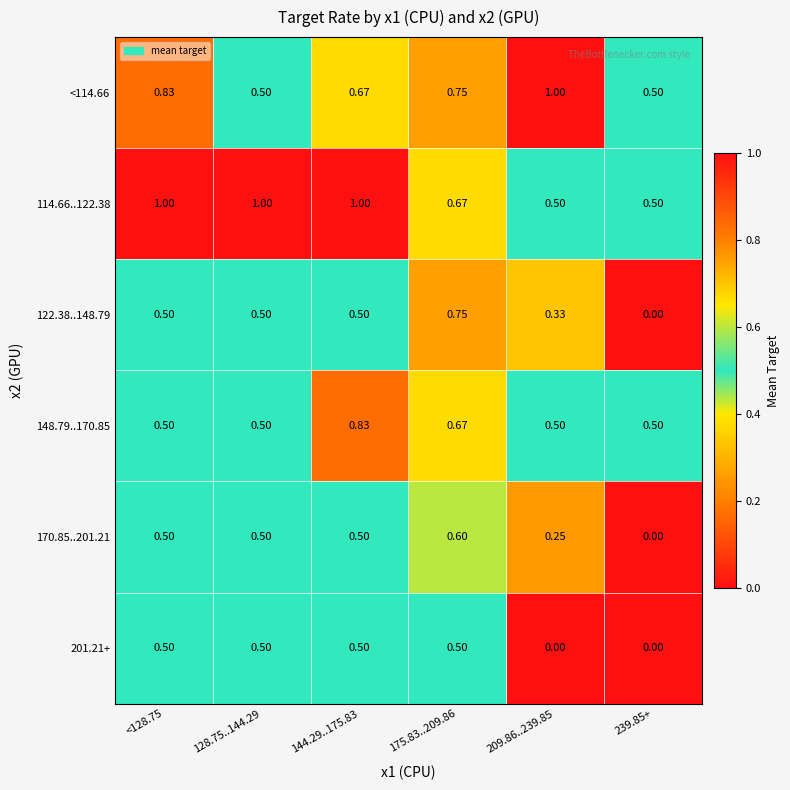

Is the value of 114.66..122.38 at 209.86..239.85 greater than the value of <114.66 at 209.86..239.85?

No